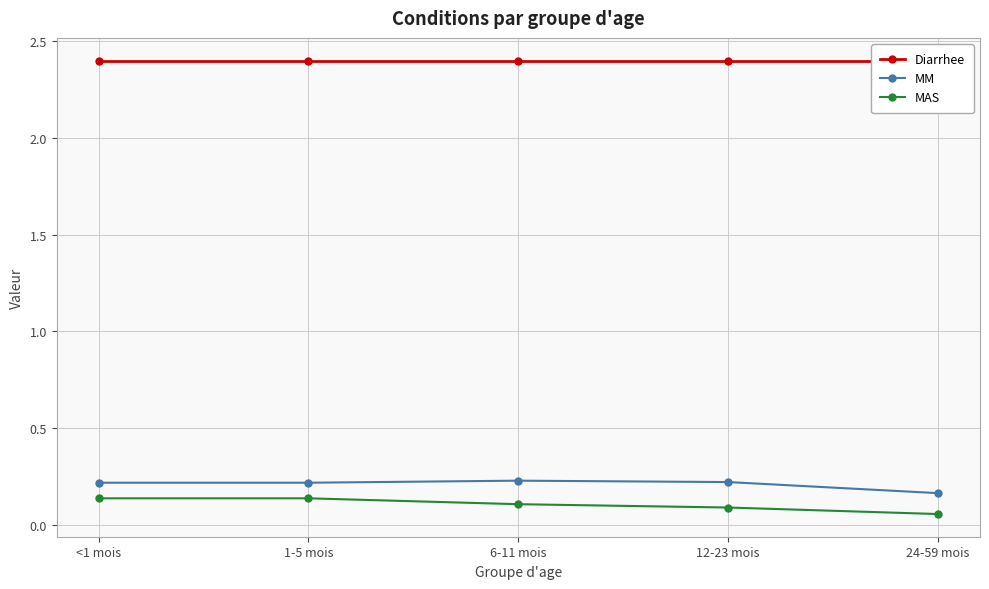

Does the chart display data point markers on the line(s)?

Yes